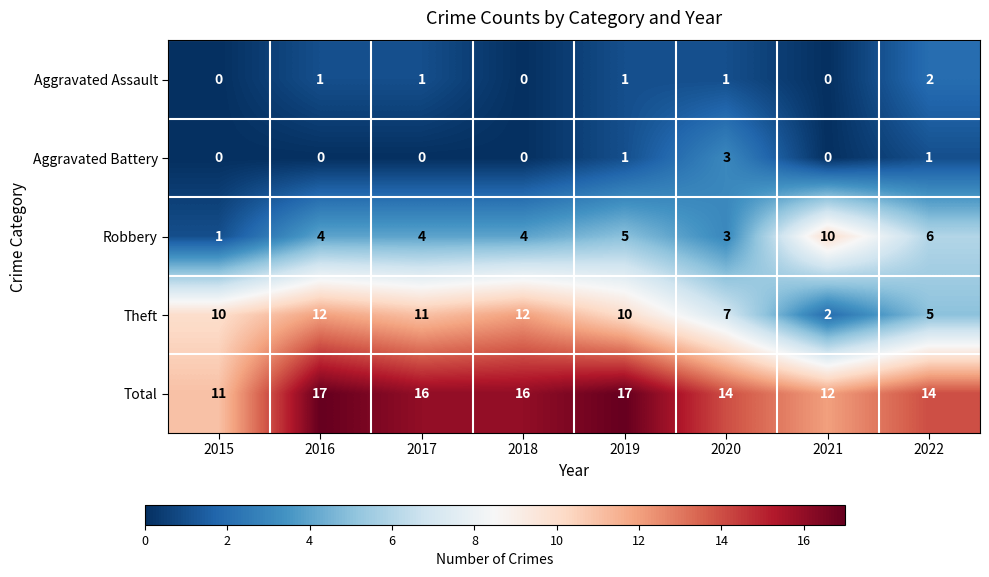

Count the number of data series in this chart.

5